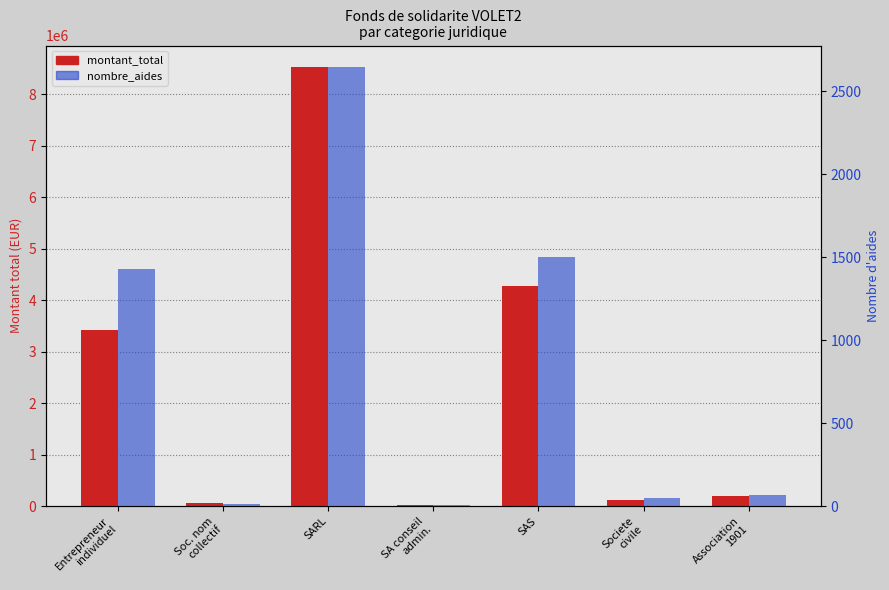

True or false: nombre_aides has a value of 1503.0 at SAS.

True